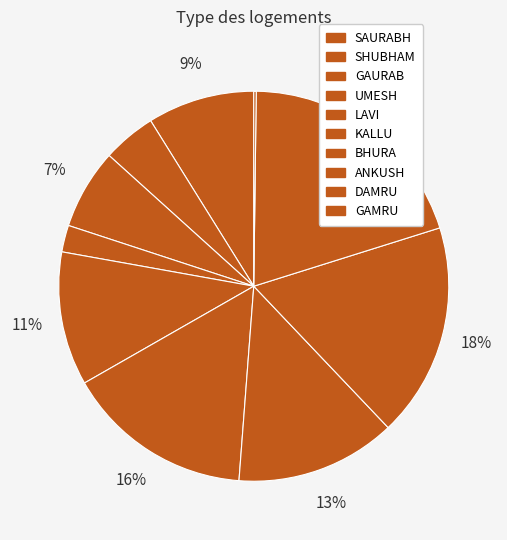

To the nearest percent, what is the difference between the UMESH and SHUBHAM slice percentages?

2%